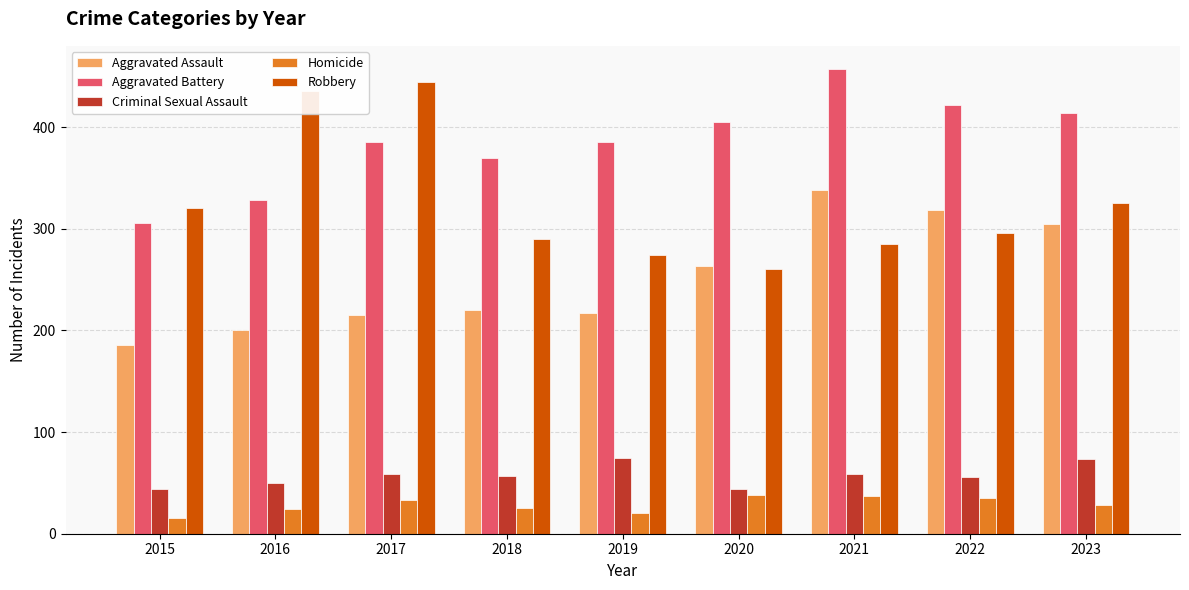

Which series has the widest spread of values?

Robbery